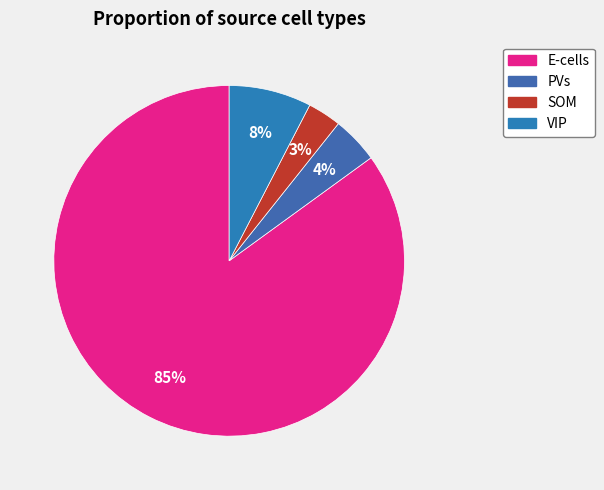

Between E-cells and VIP, which is larger?

E-cells